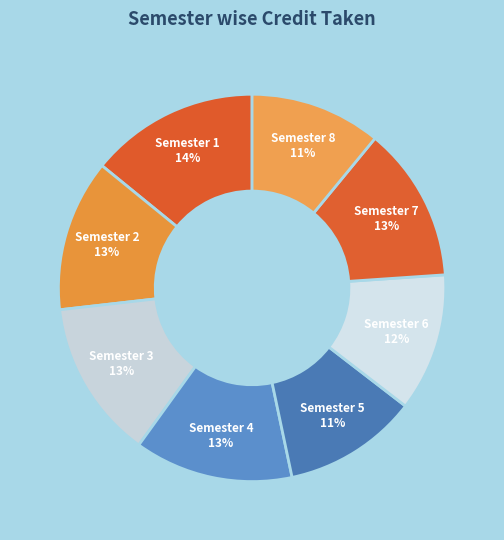

How many segments does this pie chart have?

8